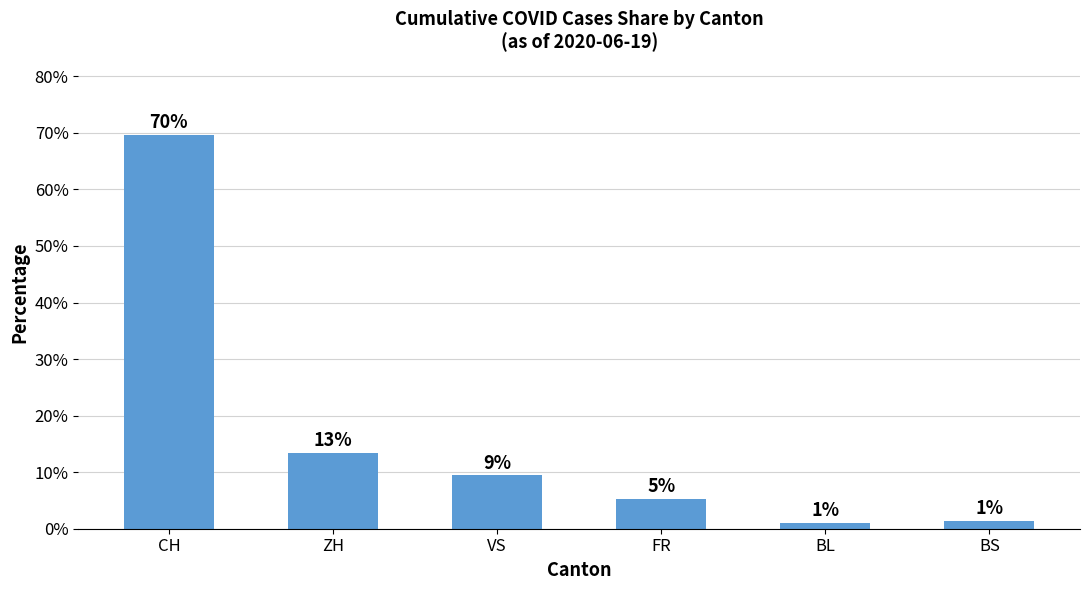

How many bars are there in total?

6